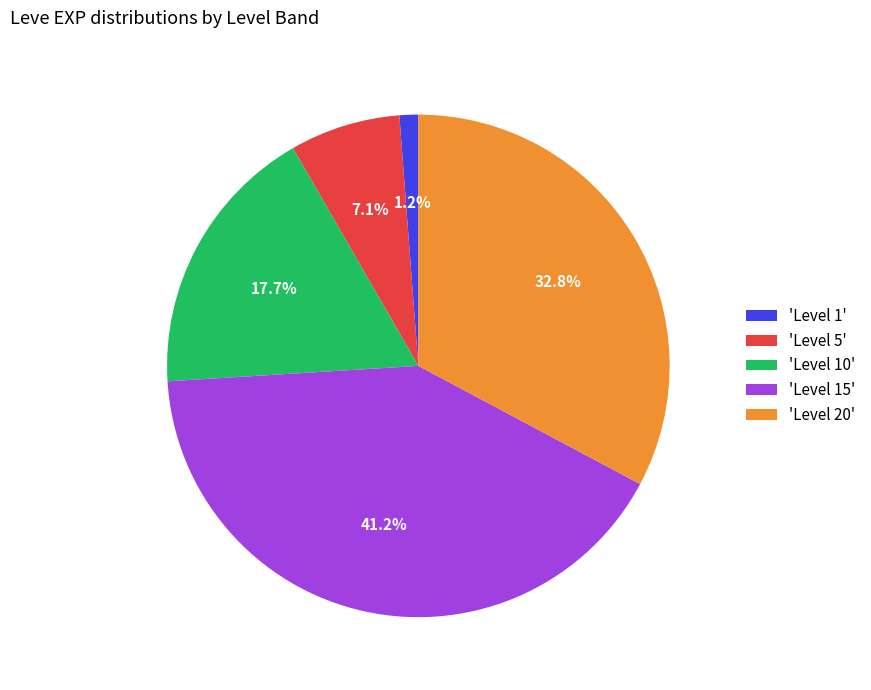

Does 'Level 20' represent more than half of the total?

No